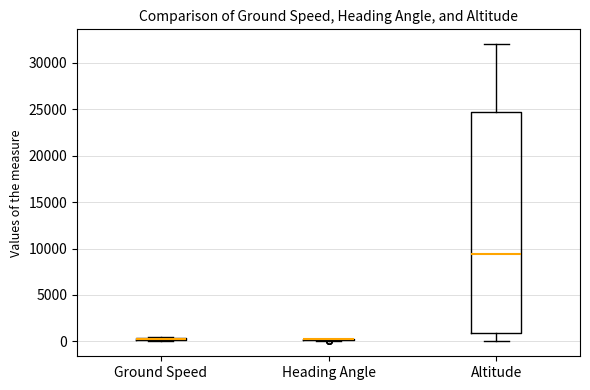

Comparing the boxes themselves (not the whiskers), which one is the tallest?

Altitude